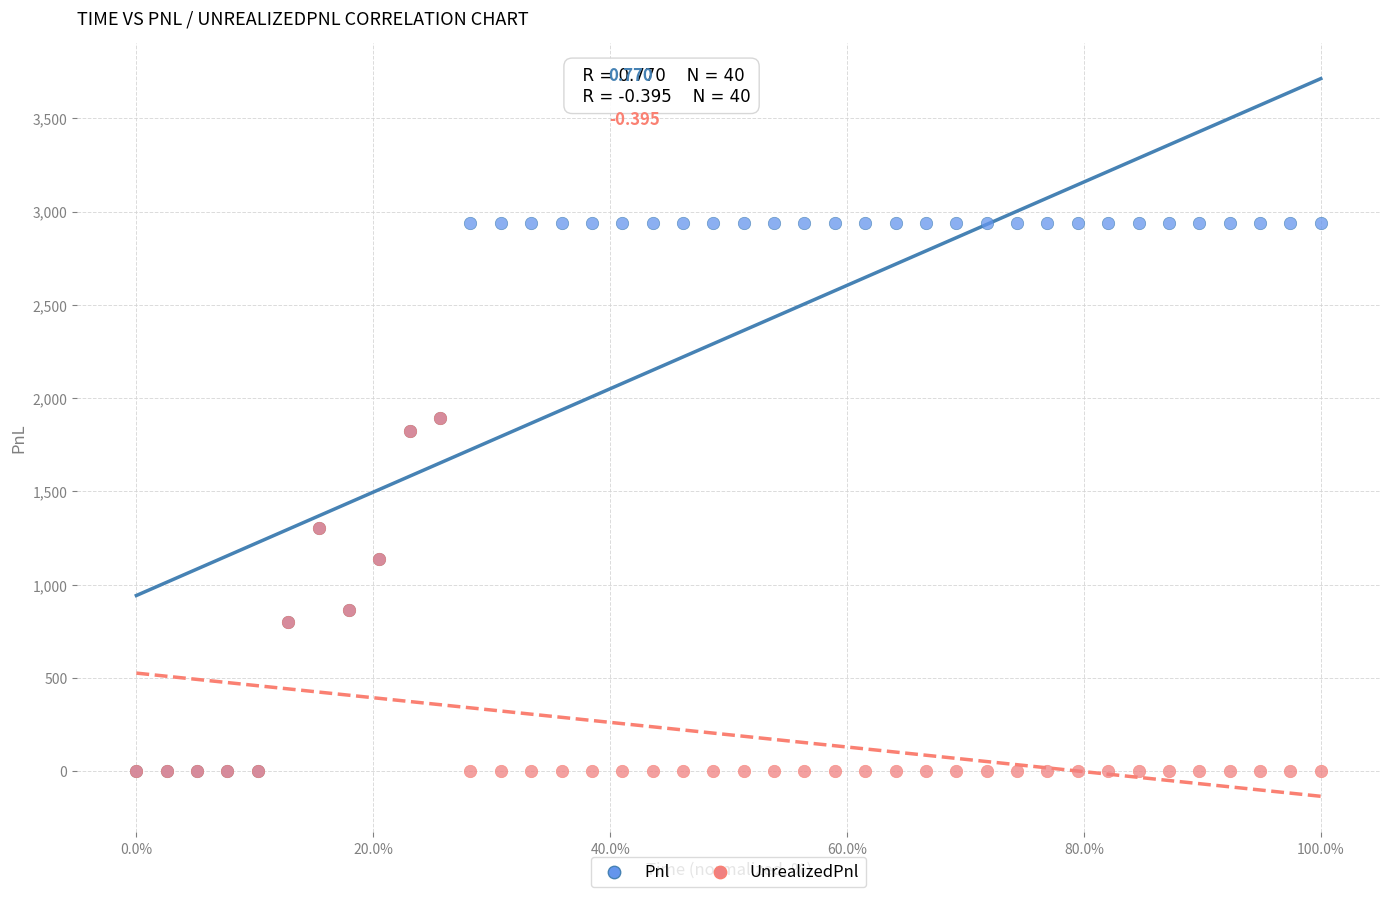

What are all the series names shown in the legend?

Pnl, UnrealizedPnl